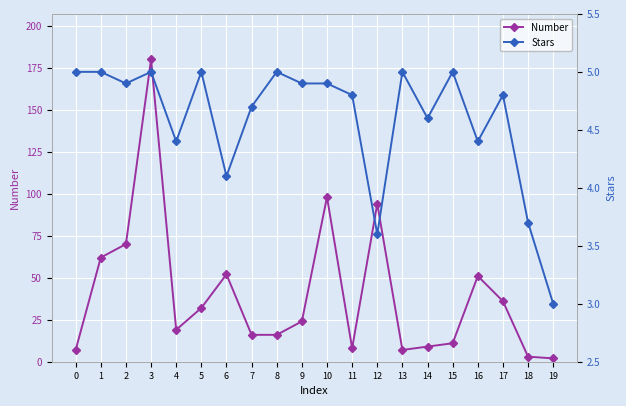

Reading left to right, list all the values displayed in this chart.

Number: 0=7.0	1=62.0	2=70.0	3=180.0	4=19.0	5=32.0	6=52.0	7=16.0	8=16.0	9=24.0	10=98.0	11=8.0	12=94.0	13=7.0	14=9.0	15=11.0	16=51.0	17=36.0	18=3.0	19=2.0
Stars: 0=5.0	1=5.0	2=4.9	3=5.0	4=4.4	5=5.0	6=4.1	7=4.7	8=5.0	9=4.9	10=4.9	11=4.8	12=3.6	13=5.0	14=4.6	15=5.0	16=4.4	17=4.8	18=3.7	19=3.0